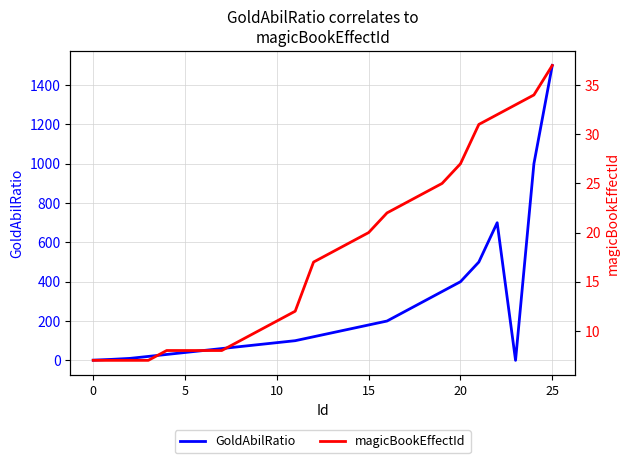

True or false: magicBookEffectId and GoldAbilRatio cross at least once.

True